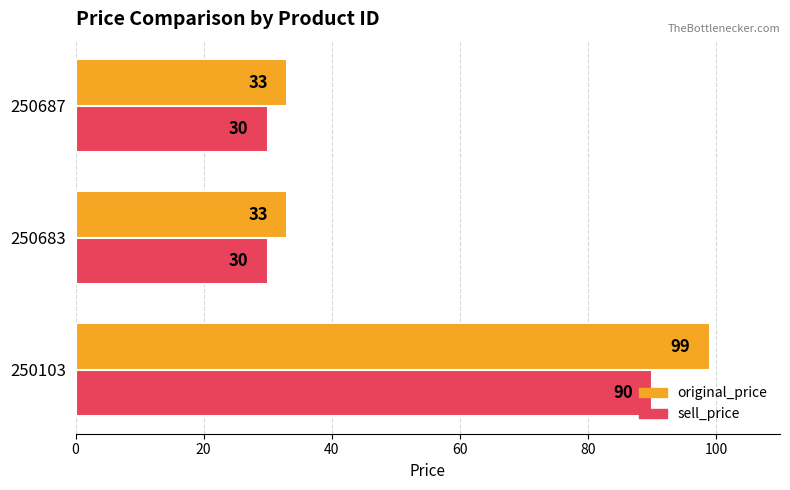

Between 250103 and 250687, which series saw the biggest shift?

original_price